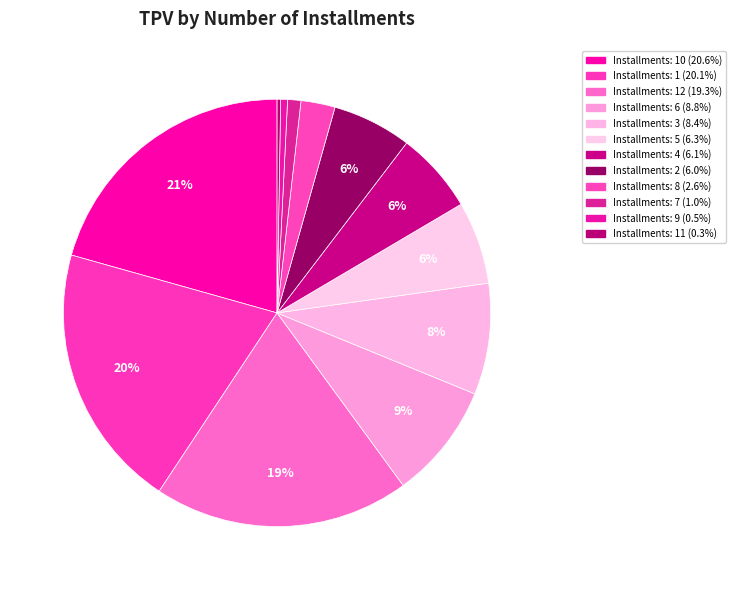

Does any single category account for the majority?

No